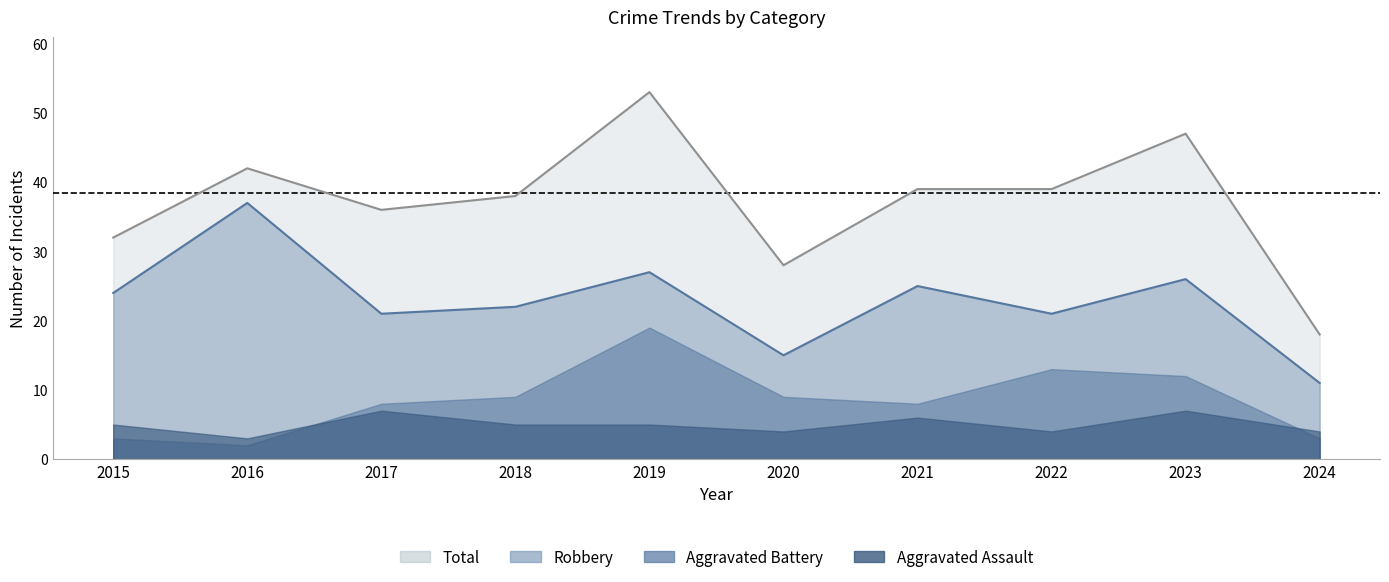

True or false: Robbery and Total cross at least once.

False